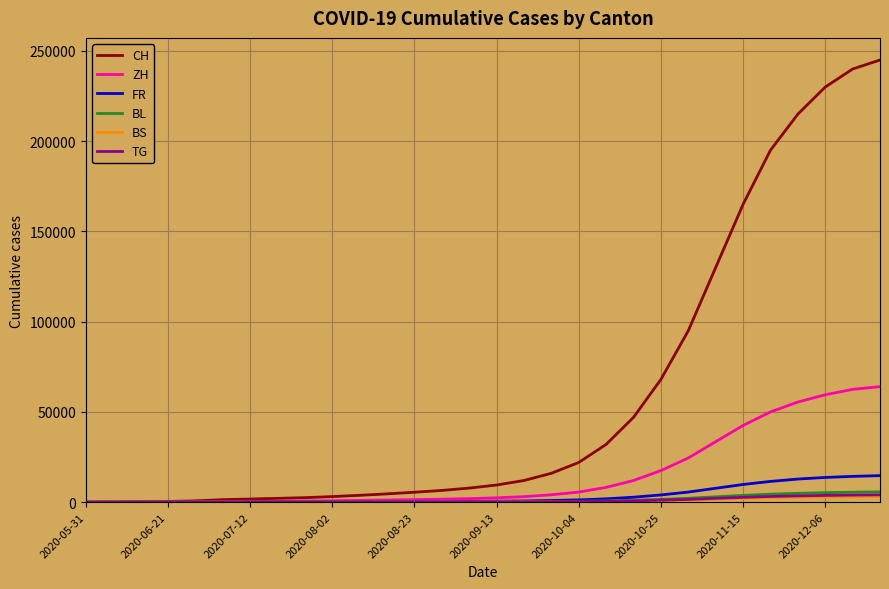

Which series has the largest total across all categories?

CH